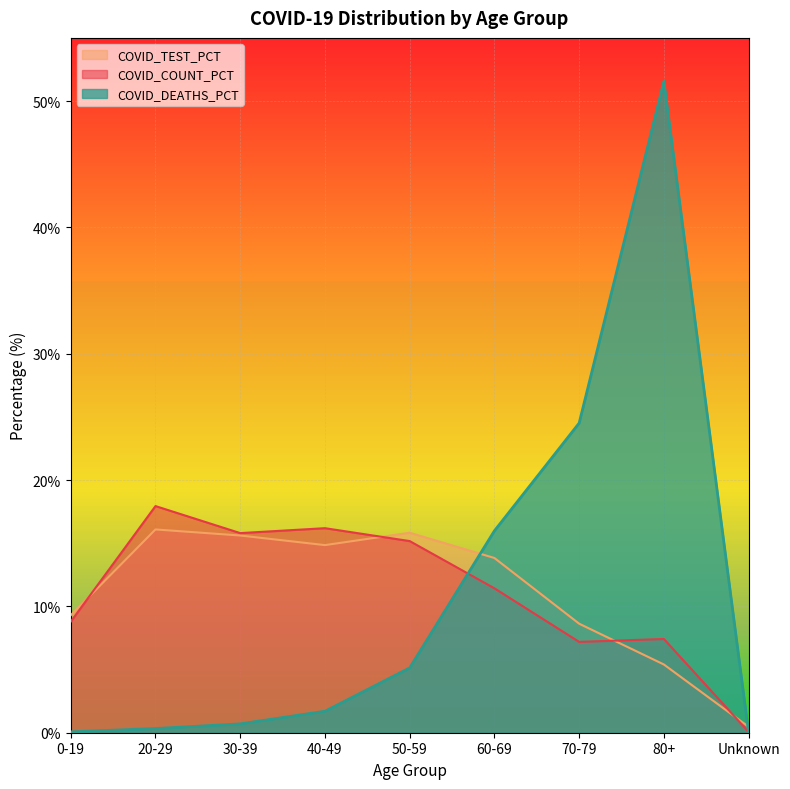

What is the difference between the COVID_COUNT_PCT values at 50-59 and 70-79?

8.0